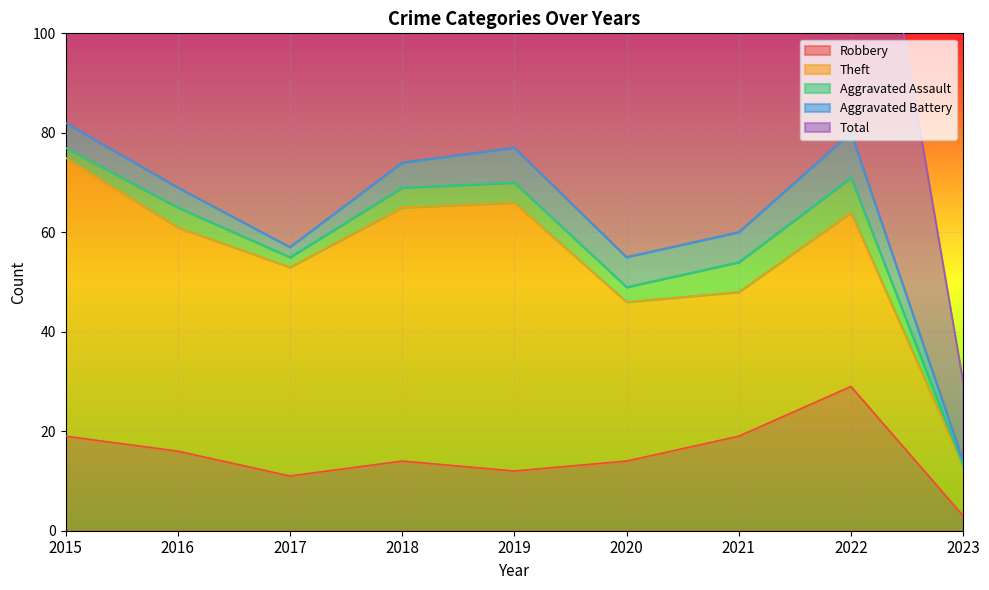

The value of Aggravated Battery at 2023 is 1. True or false?

False